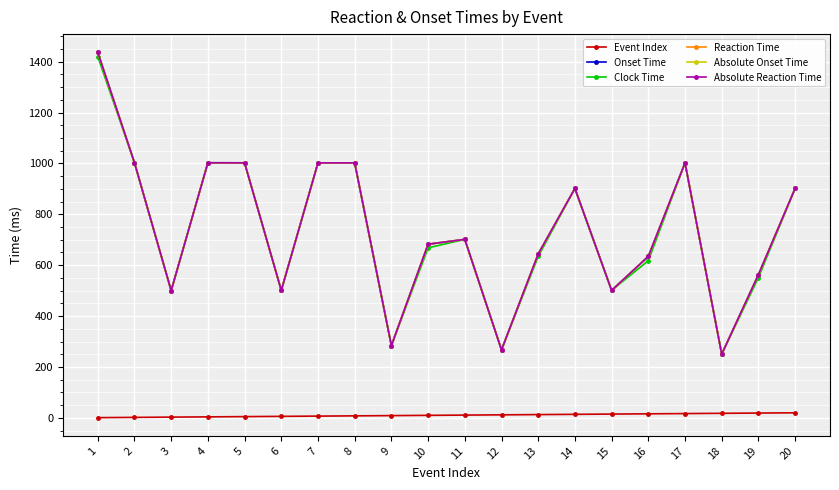

What is the total value across all series at 6?

2511.1